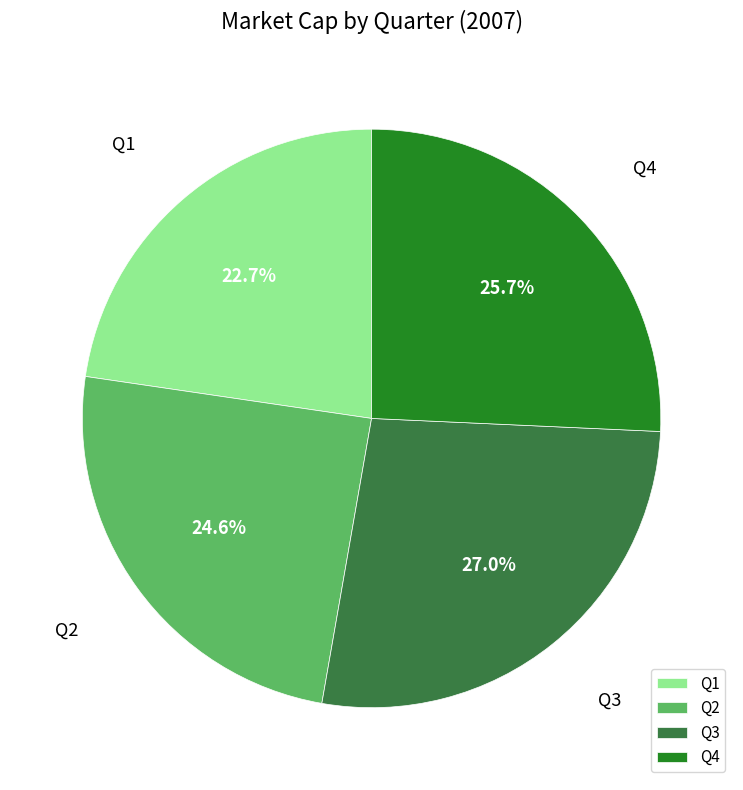

Count the number of slices in the pie.

4